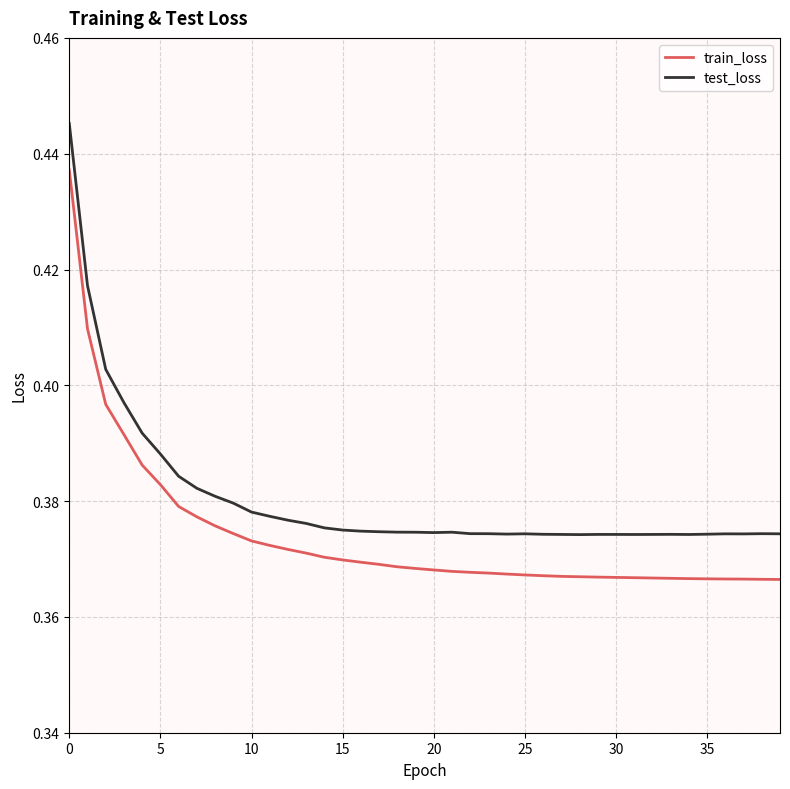

True or false: train_loss and test_loss cross at least once.

False